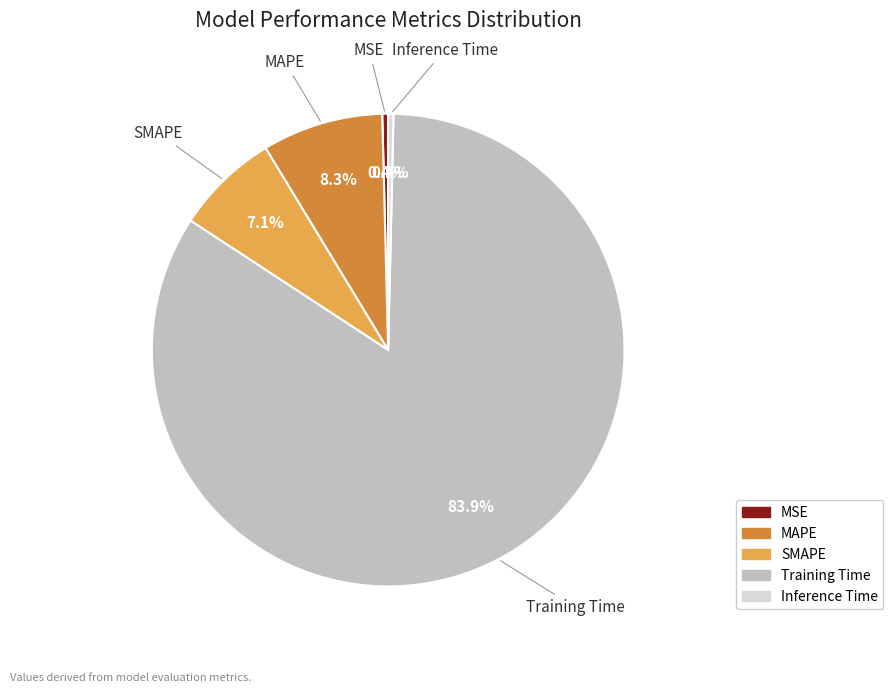

Count the number of slices in the pie.

5